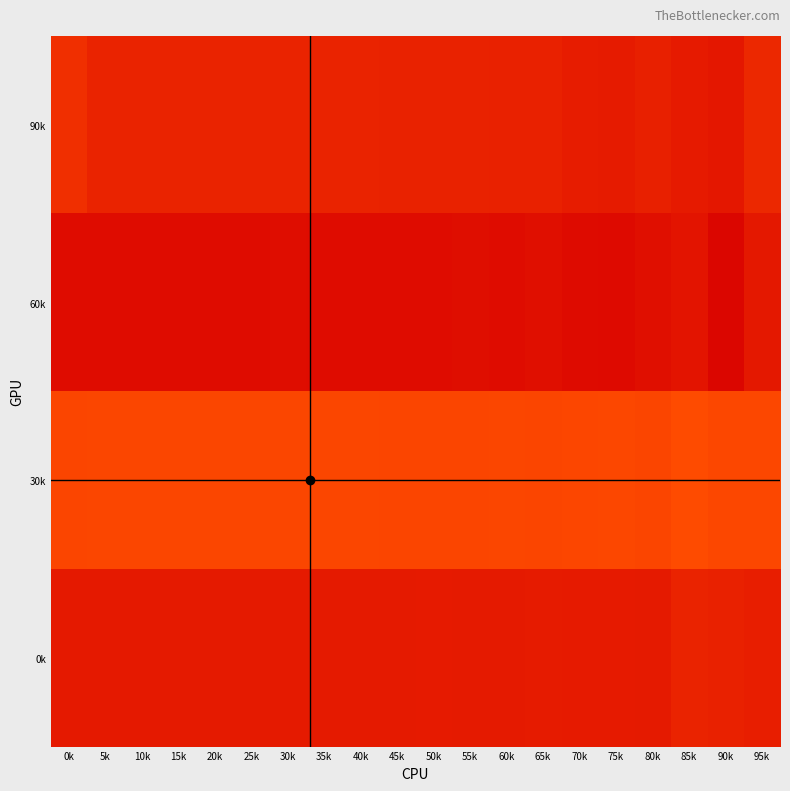

Reading left to right, what are all the values shown in this chart?

90k: 0k=1.8	5k=0.2	10k=0.2	15k=0.2	20k=0.2	25k=0.2	30k=0.2	35k=0.2	40k=0.2	45k=0.2	50k=0.1	55k=0.1	60k=0.1	65k=0.1	70k=0.1	75k=0.1	80k=0.1	85k=0.1	90k=0.1	95k=0.2
60k: 0k=0.1	5k=0.1	10k=0.1	15k=0.1	20k=0.1	25k=0.1	30k=0.1	35k=0.1	40k=0.1	45k=0.1	50k=0.1	55k=0.1	60k=0.1	65k=0.1	70k=0.1	75k=0.1	80k=0.1	85k=0.1	90k=0.0	95k=0.1
30k: 0k=0.3	5k=0.3	10k=0.3	15k=0.3	20k=0.3	25k=0.3	30k=0.3	35k=0.3	40k=0.3	45k=0.3	50k=0.3	55k=0.3	60k=0.3	65k=0.3	70k=0.3	75k=0.3	80k=0.3	85k=0.3	90k=0.3	95k=0.3
0k: 0k=0.1	5k=0.1	10k=0.1	15k=0.1	20k=0.1	25k=0.1	30k=0.1	35k=0.1	40k=0.1	45k=0.1	50k=0.1	55k=0.1	60k=0.1	65k=0.1	70k=0.1	75k=0.1	80k=0.1	85k=0.2	90k=0.1	95k=0.1